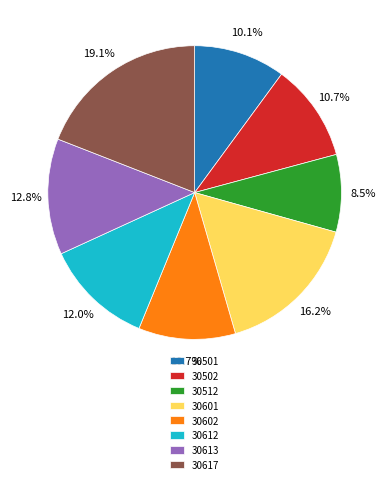

To the nearest percent, what is the difference between the largest and smallest slice percentages?

11%